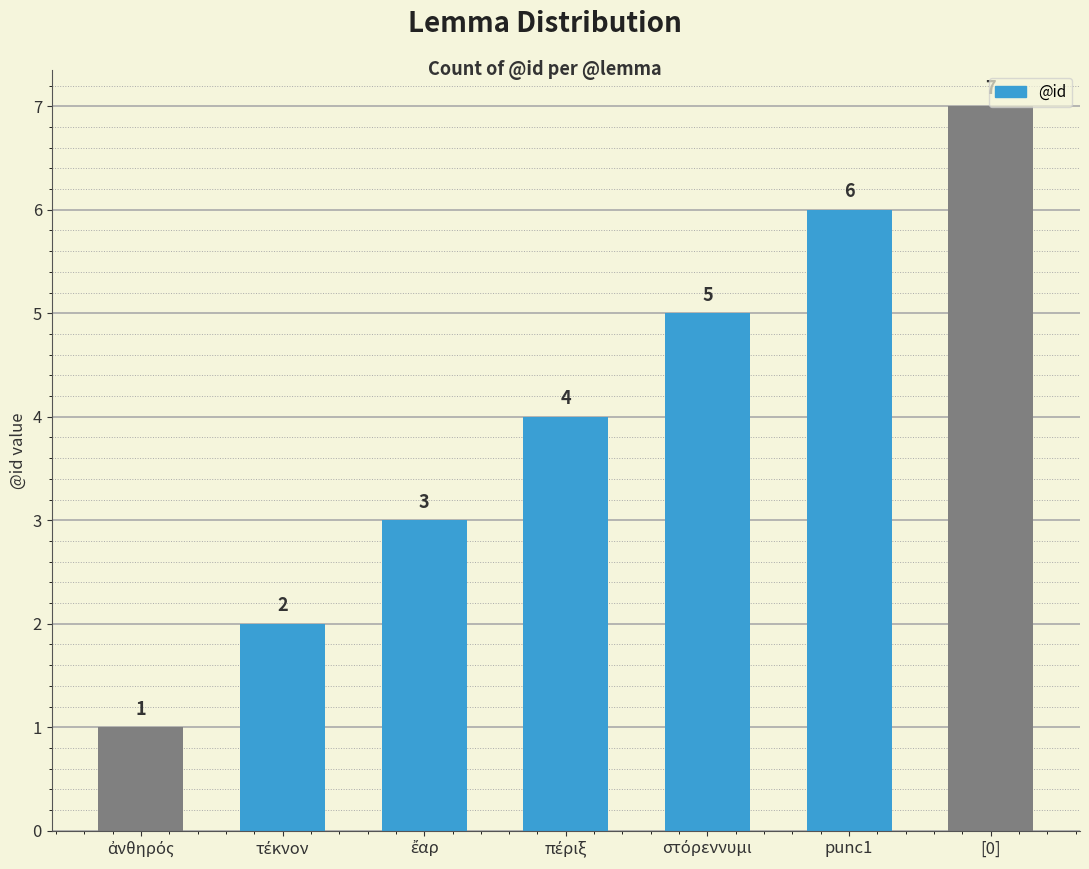

Count the values in the range 2 to 6.

5